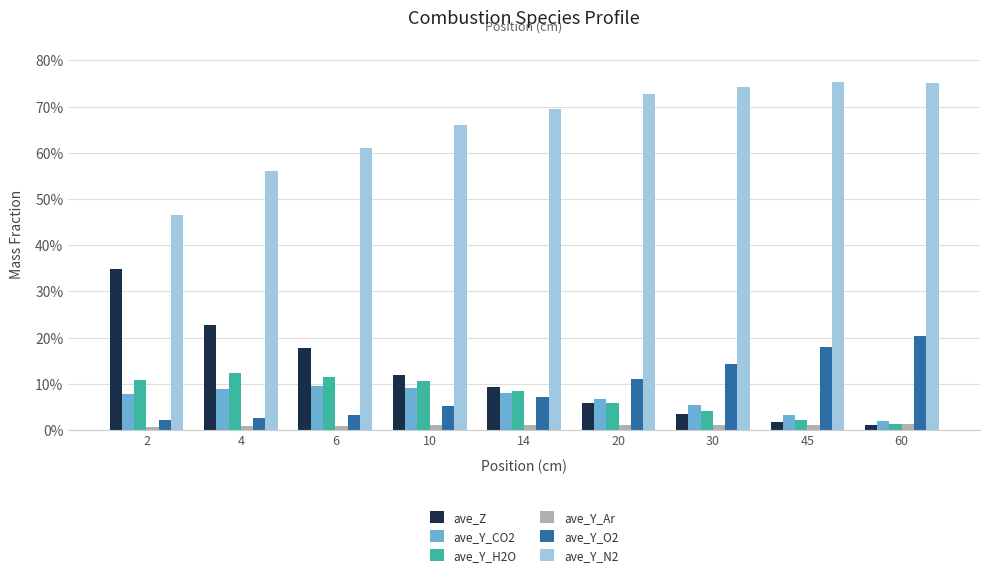

What are all the series names shown in the legend?

ave_Z, ave_Y_CO2, ave_Y_H2O, ave_Y_Ar, ave_Y_O2, ave_Y_N2